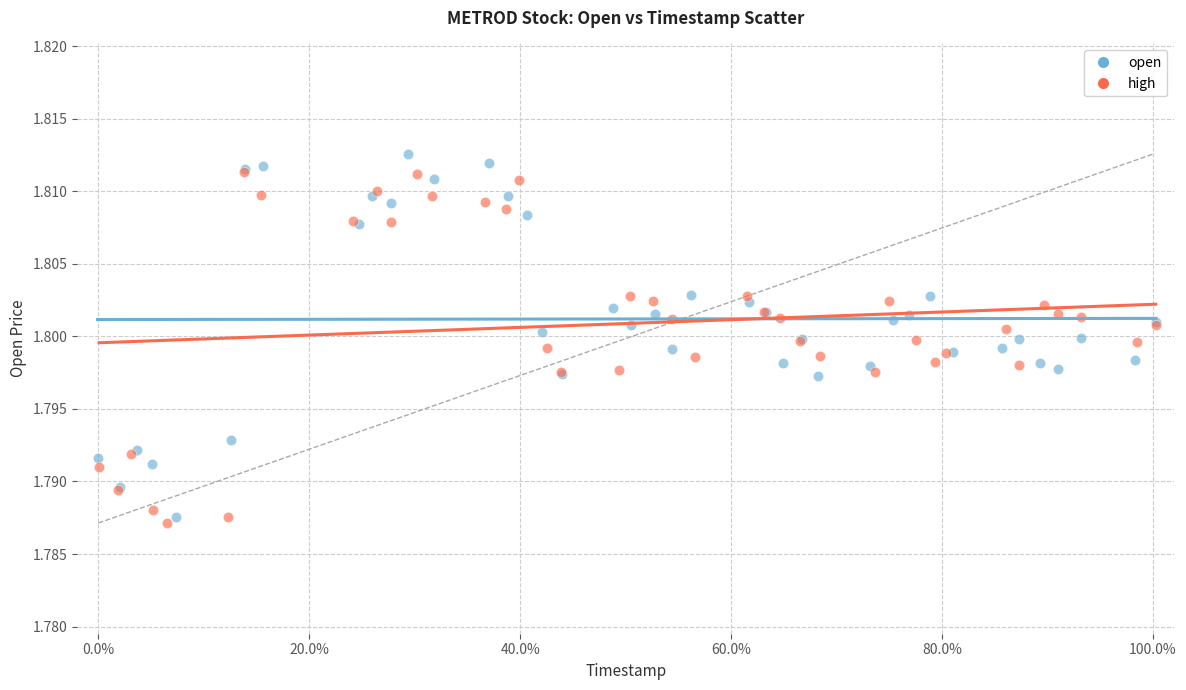

Which series reaches the minimum Y coordinate?

high